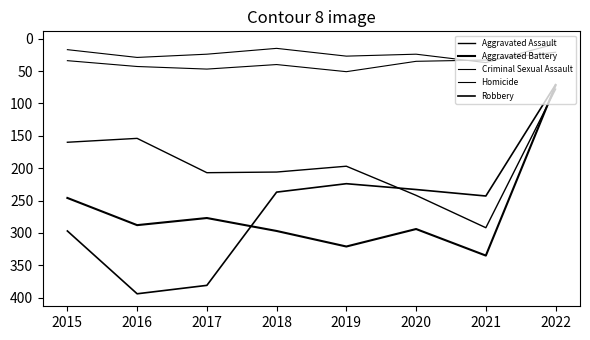

How many lines are shown in the chart?

5